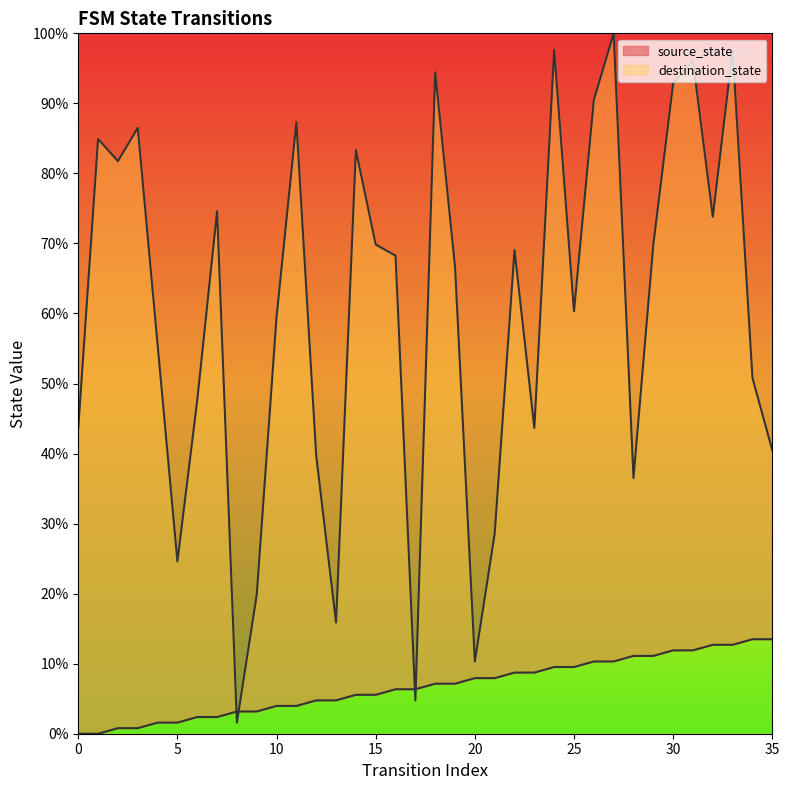

Reading right to left, extract all data points from this chart.

source_state: 35=13.5	34=13.5	33=12.7	32=12.7	31=11.9	30=11.9	29=11.1	28=11.1	27=10.3	26=10.3	25=9.5	24=9.5	23=8.7	22=8.7	21=7.9	20=7.9	19=7.1	18=7.1	17=6.3	16=6.3	15=5.6	14=5.6	13=4.8	12=4.8	11=4.0	10=4.0	9=3.2	8=3.2	7=2.4	6=2.4	5=1.6	4=1.6	3=0.8	2=0.8	1=0.0	0=0.0
destination_state: 35=40.5	34=50.8	33=97.6	32=73.8	31=96.0	30=92.9	29=69.8	28=36.5	27=100.0	26=90.5	25=60.3	24=97.6	23=43.7	22=69.0	21=28.6	20=10.3	19=66.7	18=94.4	17=4.8	16=68.3	15=69.8	14=83.3	13=15.9	12=39.7	11=87.3	10=59.5	9=19.8	8=1.6	7=74.6	6=47.6	5=24.6	4=55.6	3=86.5	2=81.7	1=84.9	0=43.7